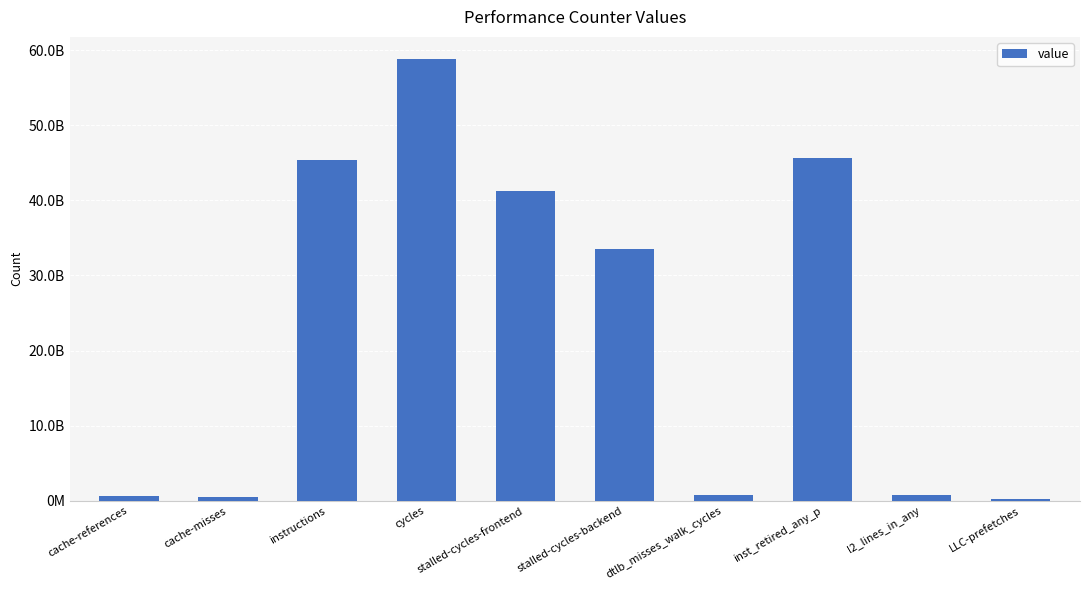

What is the difference between the values at stalled-cycles-frontend and stalled-cycles-backend?

7802727523